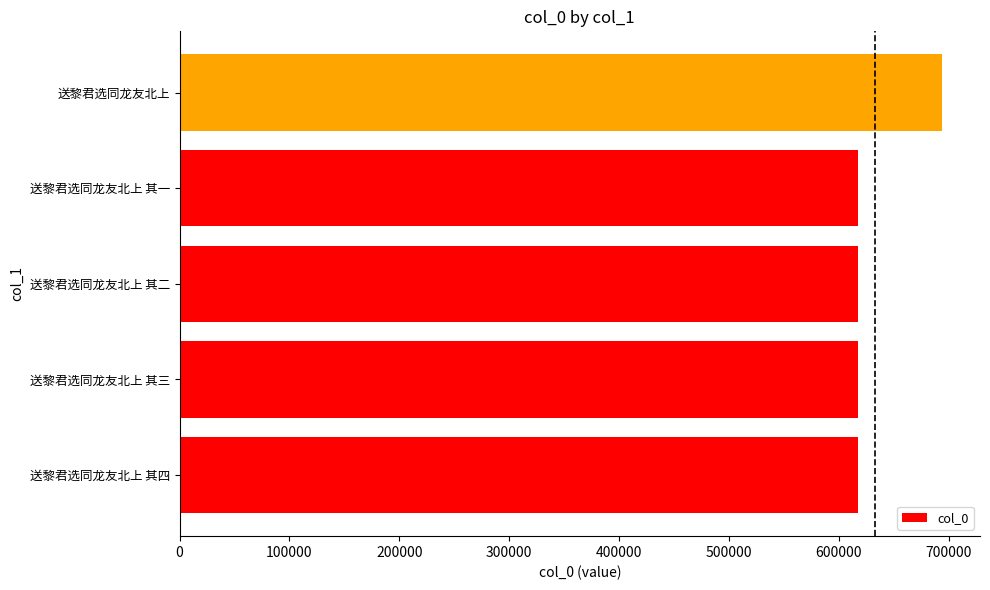

How many values are below 617588?

2